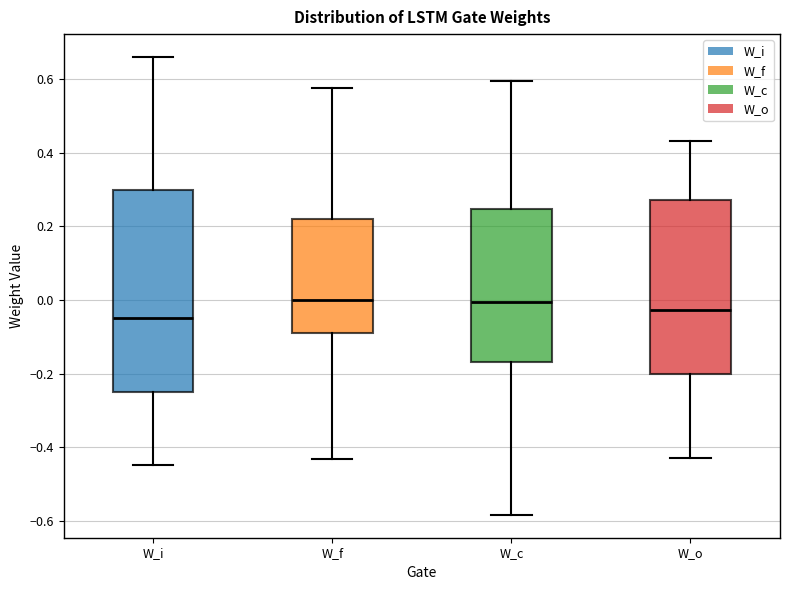

Reading left to right, transcribe this box plot: for each box, give where its median line is, the range the box spans, and where its two whiskers end, as read against the y-axis. The values are not printed on the chart, so give them approximately, as read against the axis.

W_i: median -0.04, box -0.26 to 0.30, whiskers -0.44 to 0.66
W_f: median 0.00, box -0.08 to 0.22, whiskers -0.44 to 0.58
W_c: median 0.00, box -0.16 to 0.24, whiskers -0.58 to 0.60
W_o: median -0.02, box -0.20 to 0.28, whiskers -0.42 to 0.44